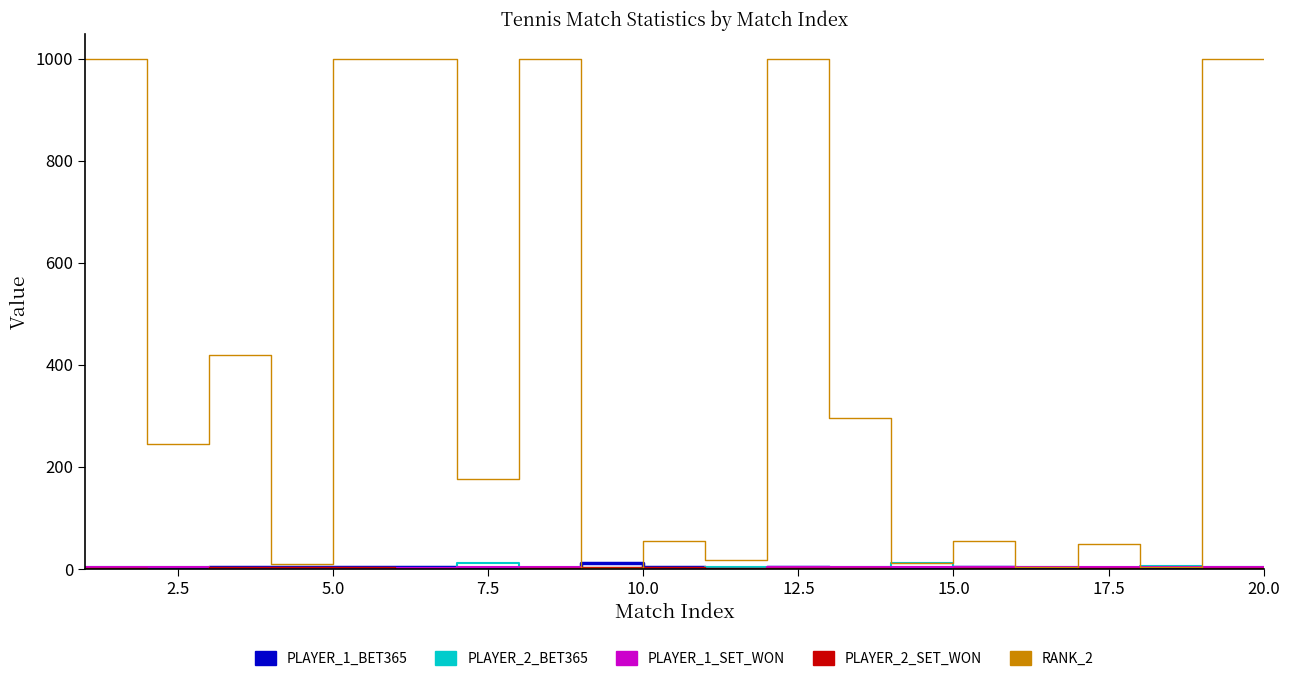

Which series has the largest total across all categories?

RANK_2